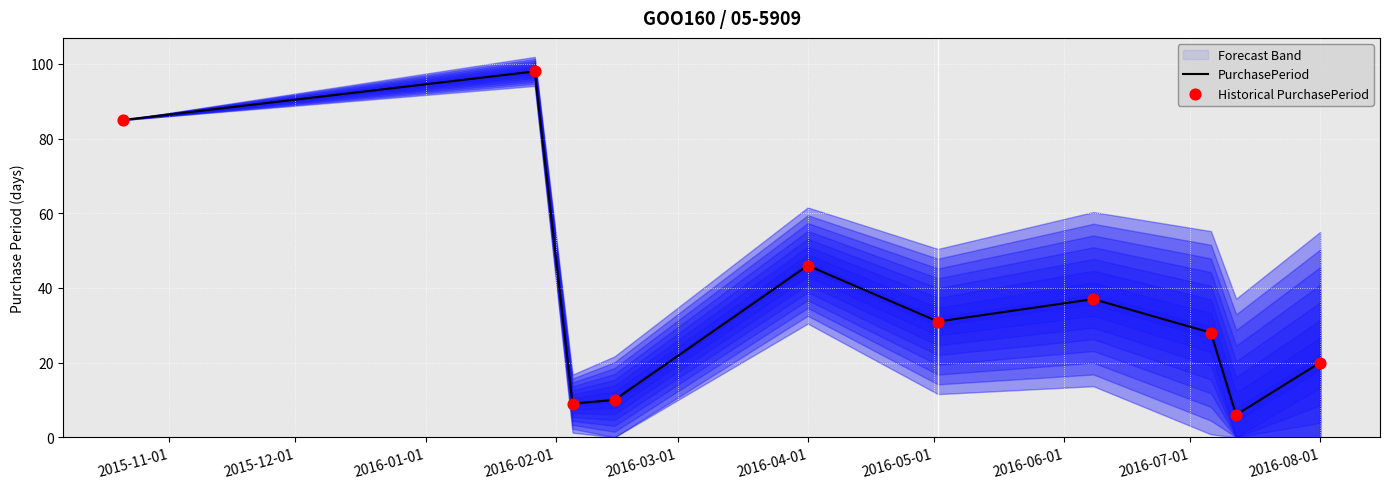

Where is PurchasePeriod nearest to the value 52?

2016-04-01